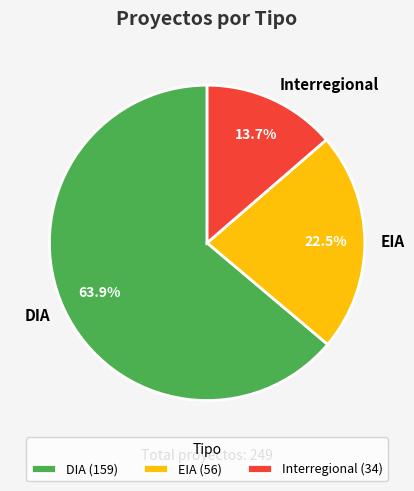

Is DIA the majority of the pie?

Yes